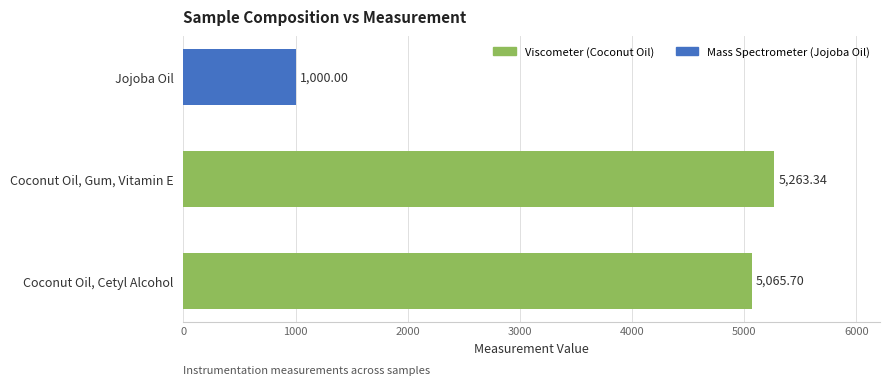

What is the smallest value displayed?

1000.0